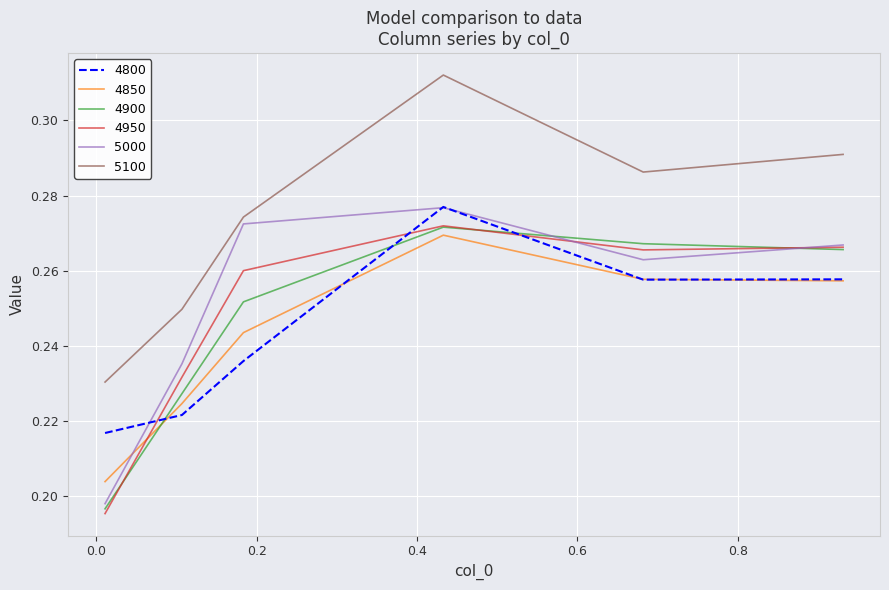

Which series has the largest total across all categories?

5100